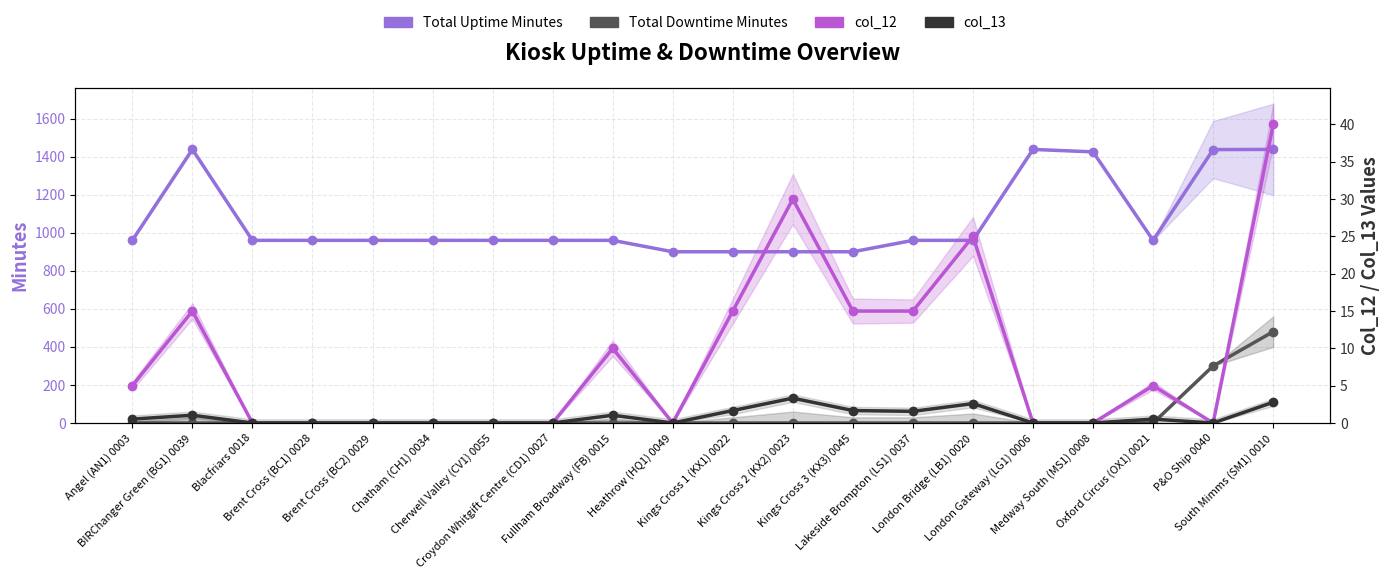

Rank the series by their maximum value, from highest to lowest.

Total Uptime Minutes, Total Downtime Minutes, col_12, col_13